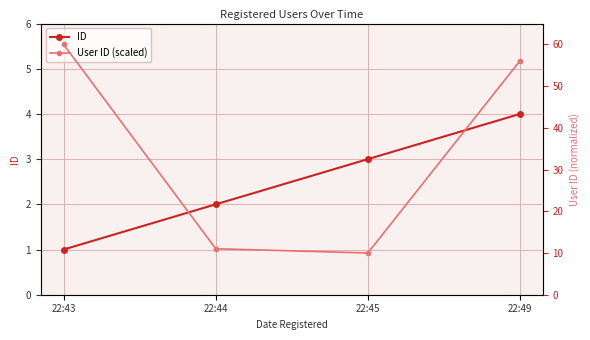

True or false: ID and User ID (scaled) cross at least once.

False